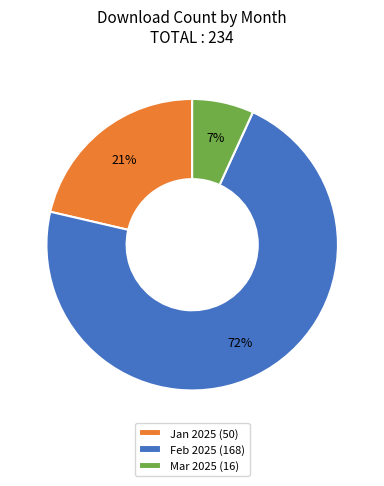

What is the smallest slice in the pie chart?

Mar 2025 (16)